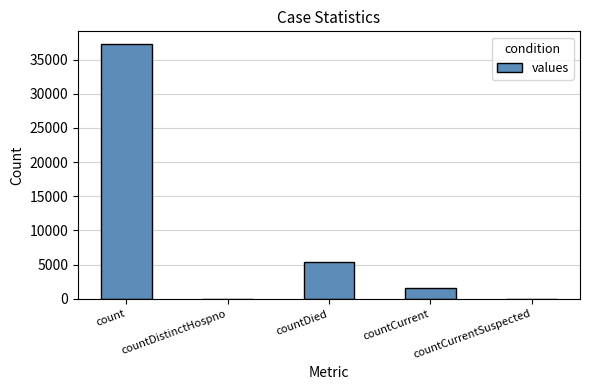

At which category does the chart reach its peak across all series?

count